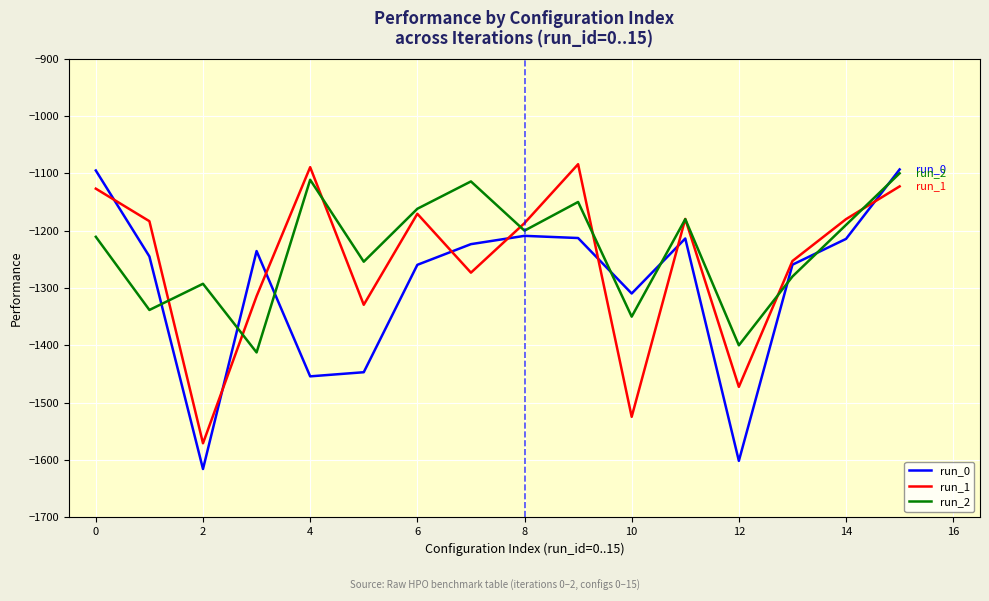

True or false: run_2 and run_1 cross at least once.

True